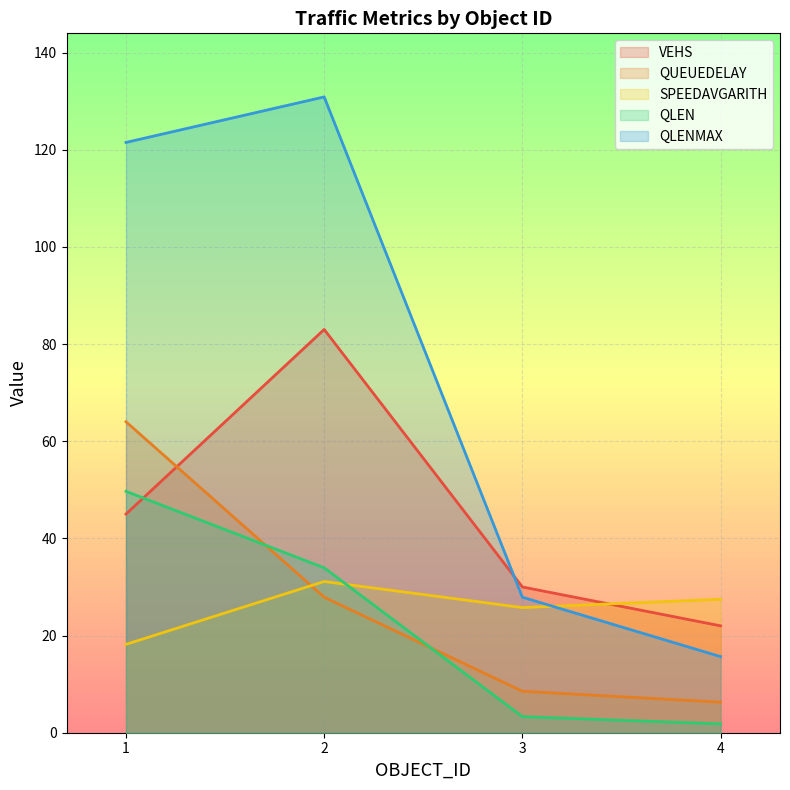

What is the difference between the QLENMAX values at 4 and 1?

105.8